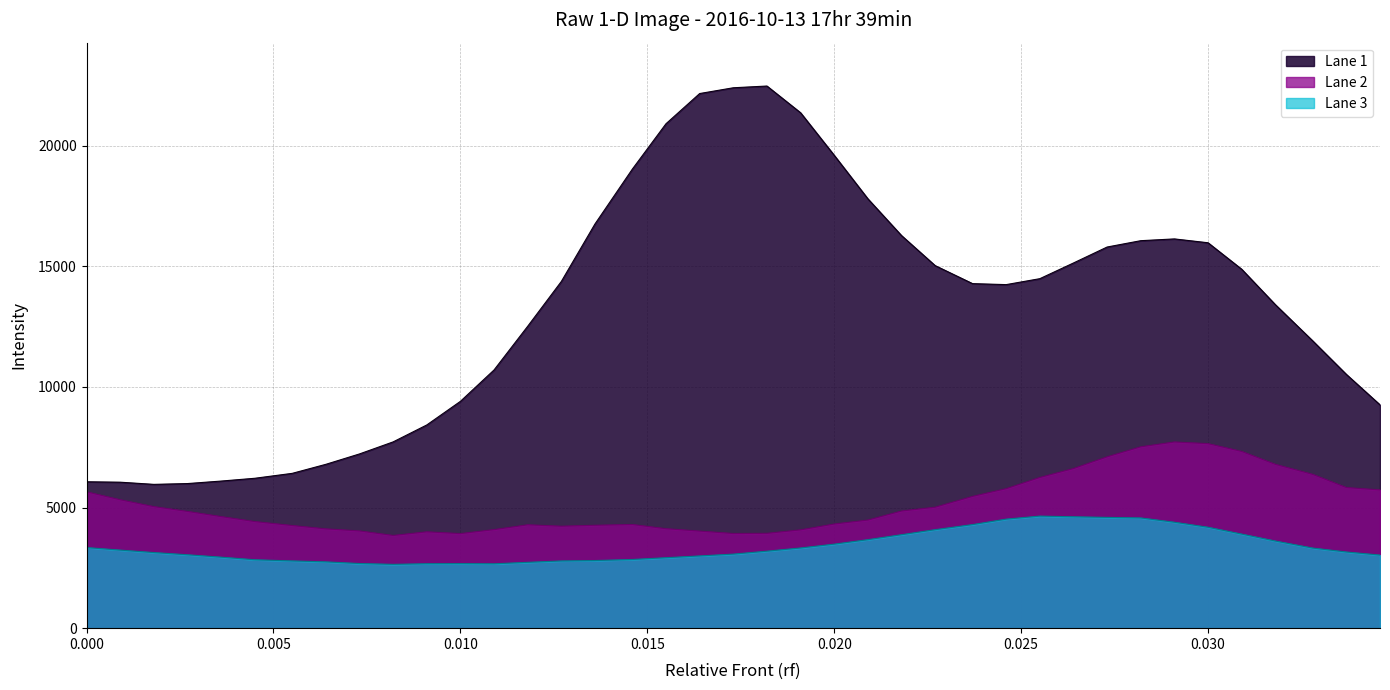

Does the chart display data point markers on the line(s)?

No